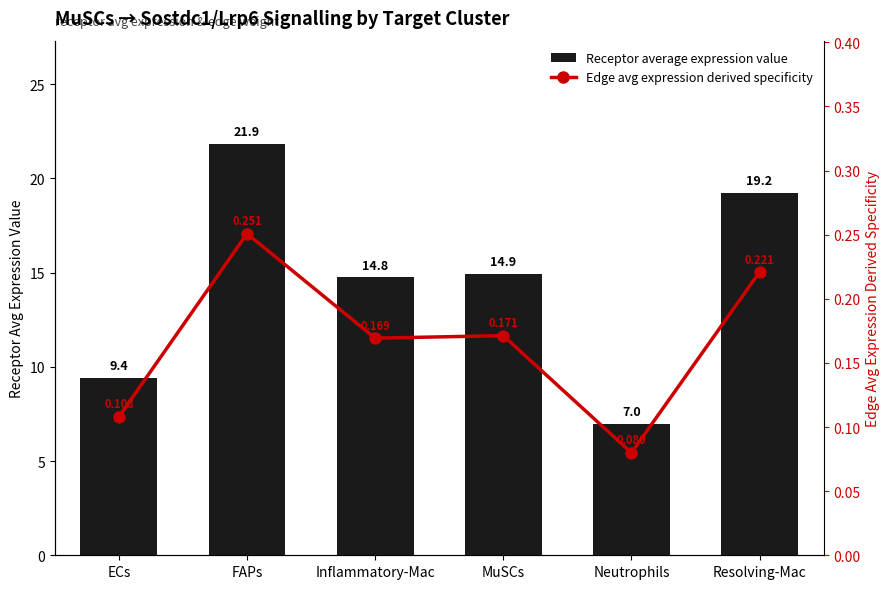

Which series has the largest range (max minus min)?

Receptor average expression value